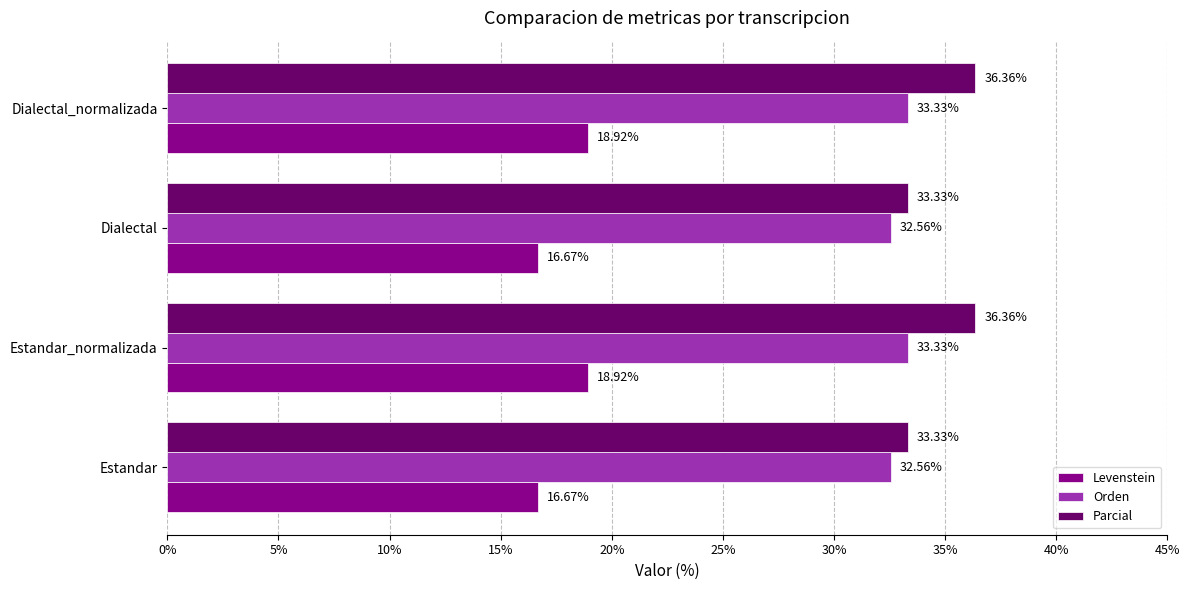

What is the difference between the maximum and second lowest values in the Orden series?

0.8